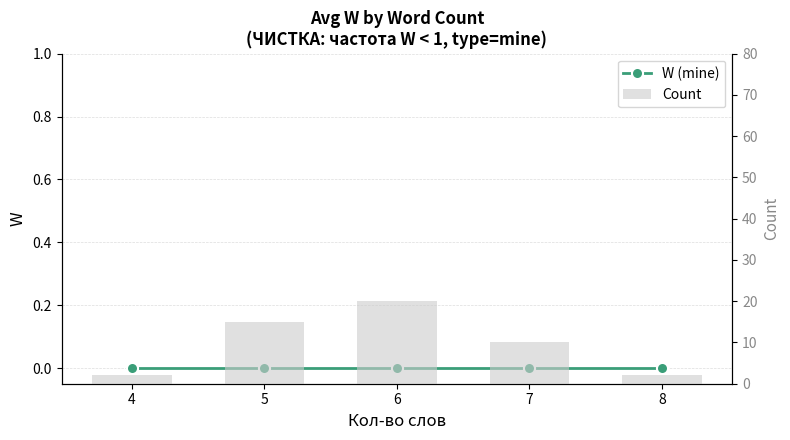

At which label is Count closest to 11?

7